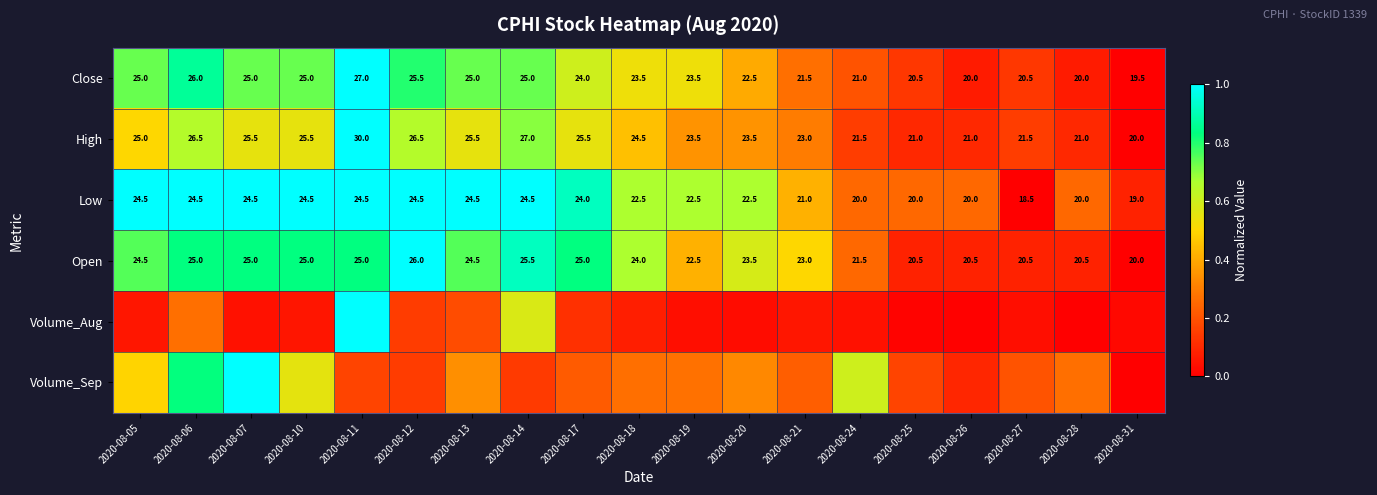

Is the value of Close at 2020-08-27 greater than the value of Open at 2020-08-24?

No